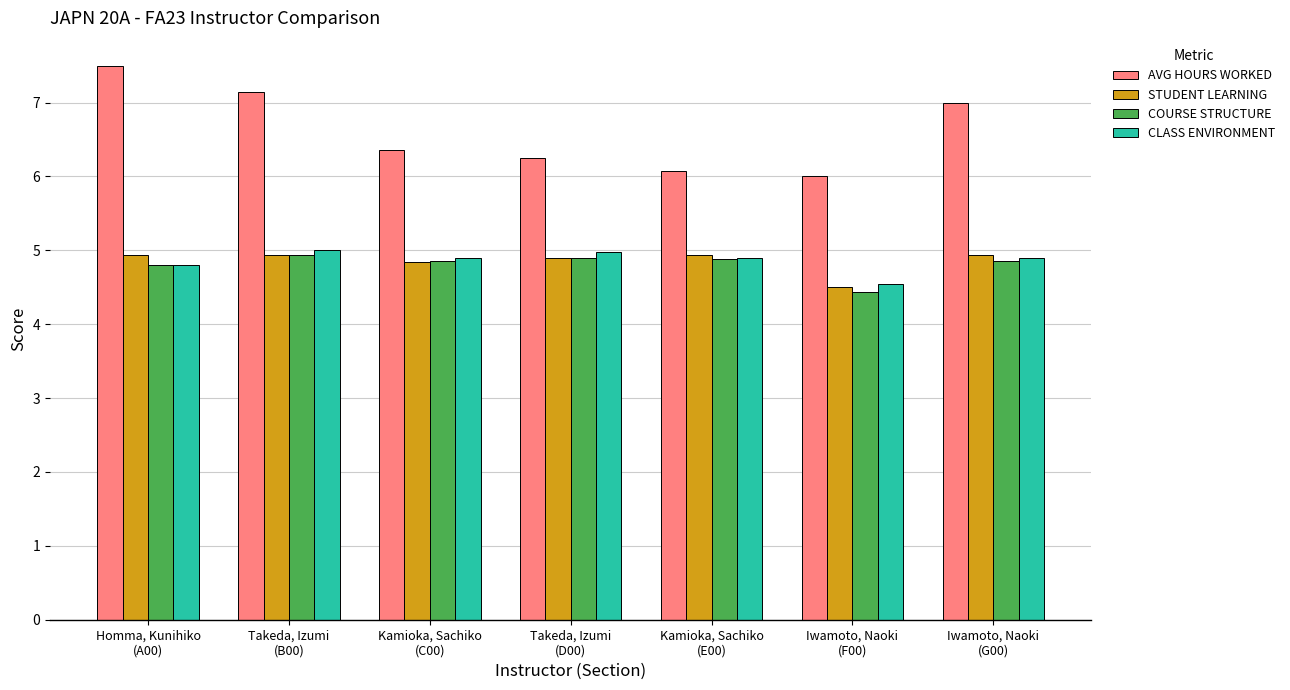

What position from the right is Kamioka, Sachiko
(C00)?

5